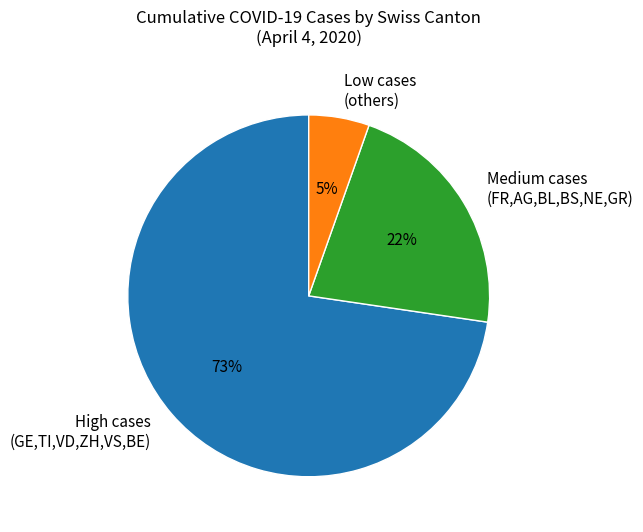

To the nearest percent, what portion does Medium cases (FR,AG,BL,BS,NE,GR) represent?

22%